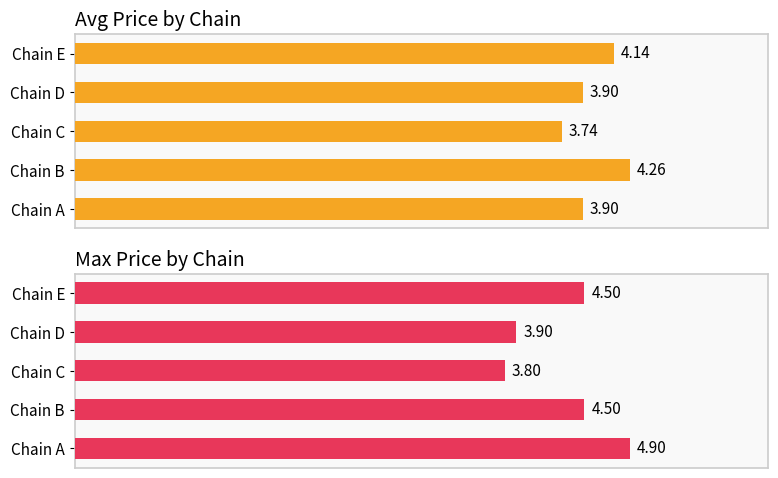

Rank the categories by Avg Price value from highest to lowest.

Chain B, Chain E, Chain A, Chain D, Chain C